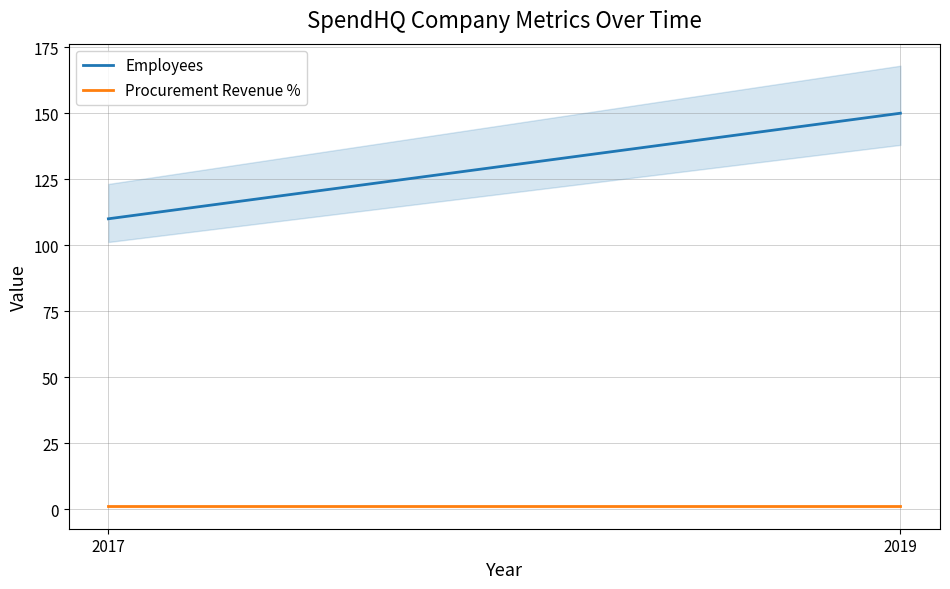

How many Employees values are between 110 and 150?

2